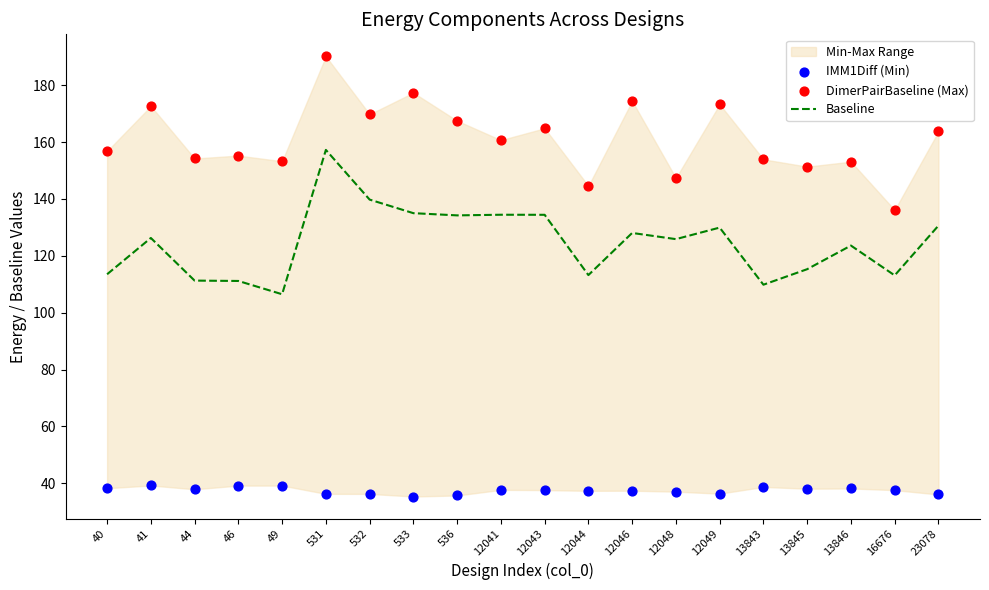

Which series contains the highest Y value?

DimerPairBaseline (Max)